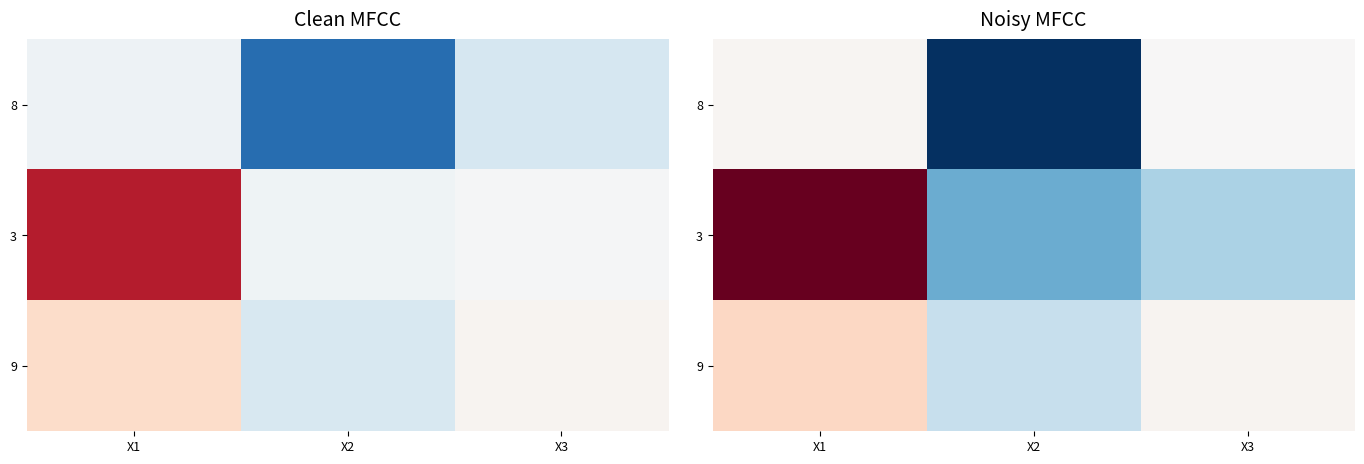

At which category is the sum across all series the highest?

X1